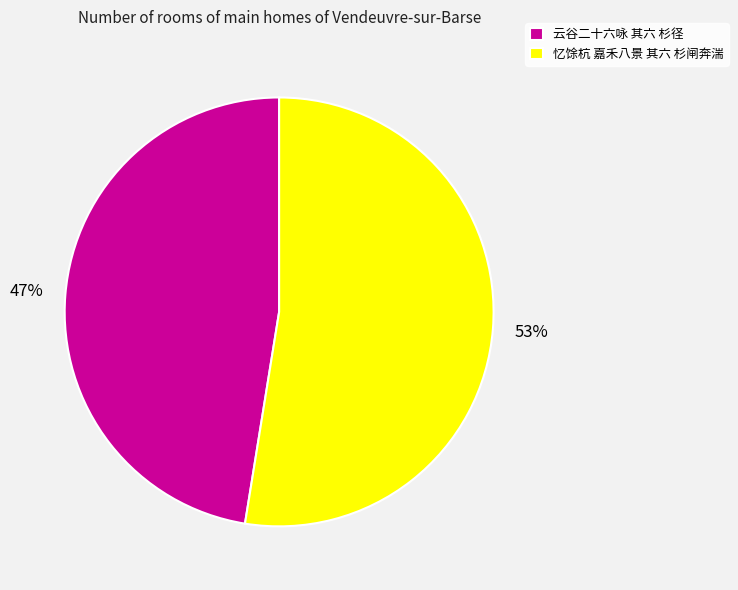

Do 云谷二十六咏 其六 杉径 and 忆馀杭 嘉禾八景 其六 杉闸奔湍 together represent more than half of the pie?

Yes